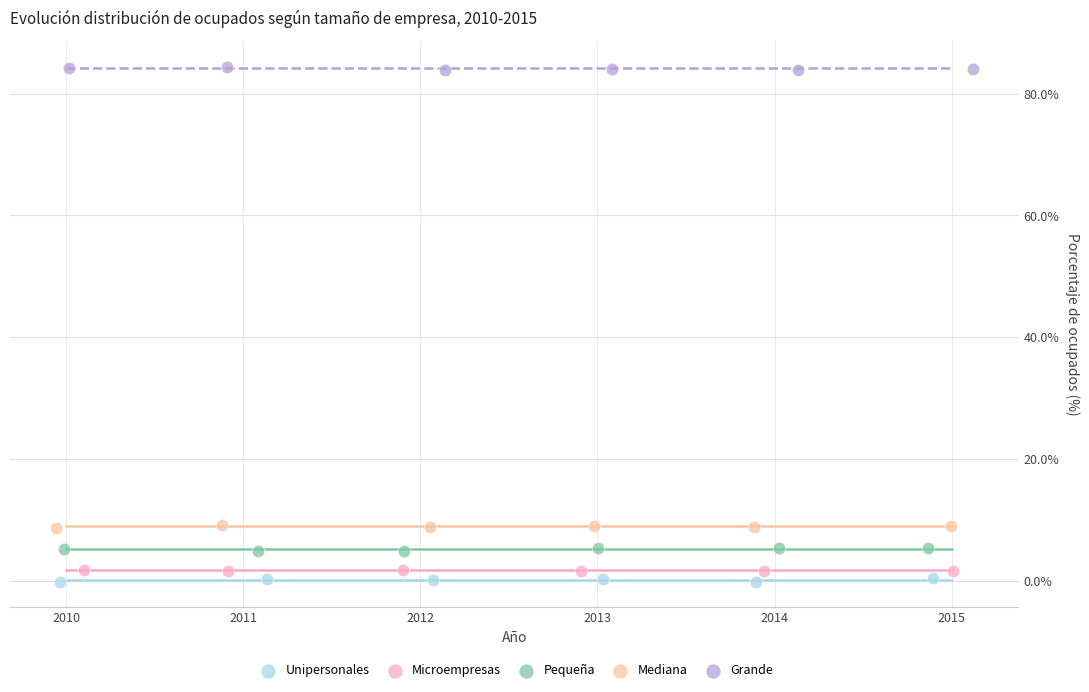

Which series reaches the maximum Y coordinate?

Grande